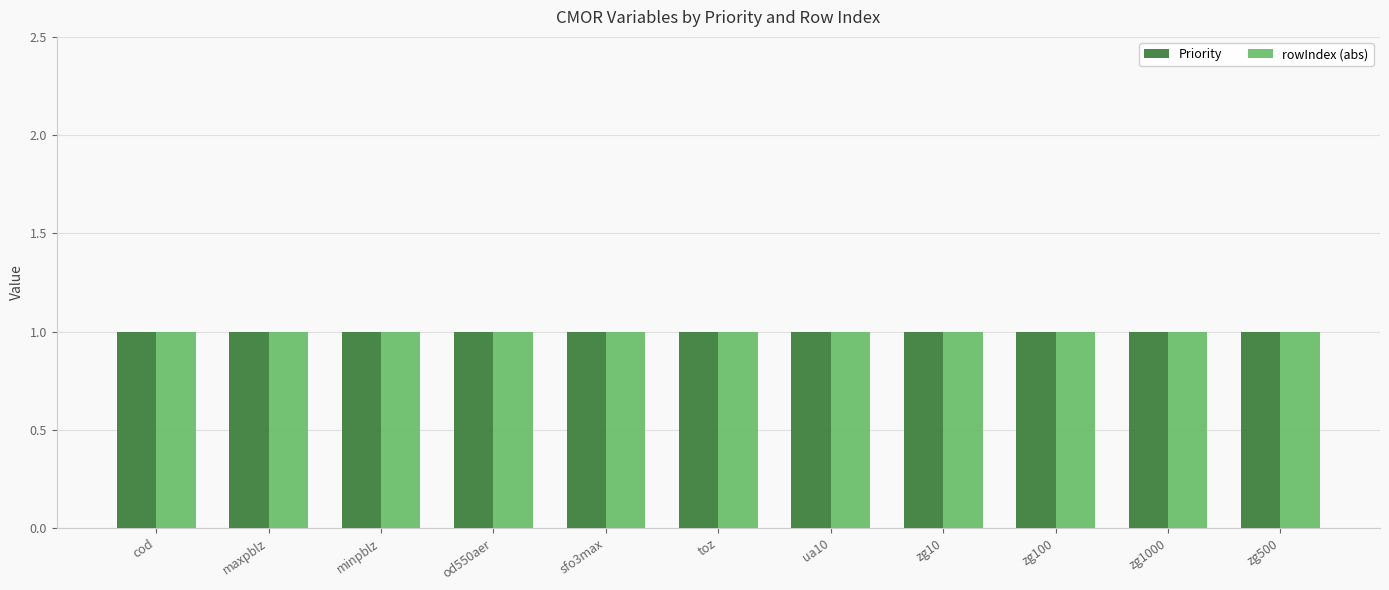

At sfo3max, list the series in order from largest to smallest.

Priority, rowIndex